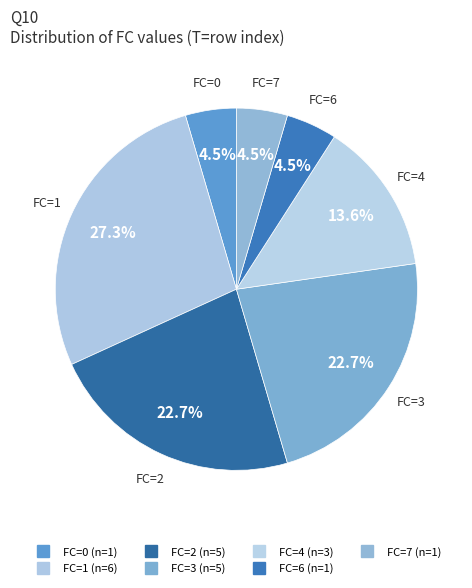

How many segments does this pie chart have?

7